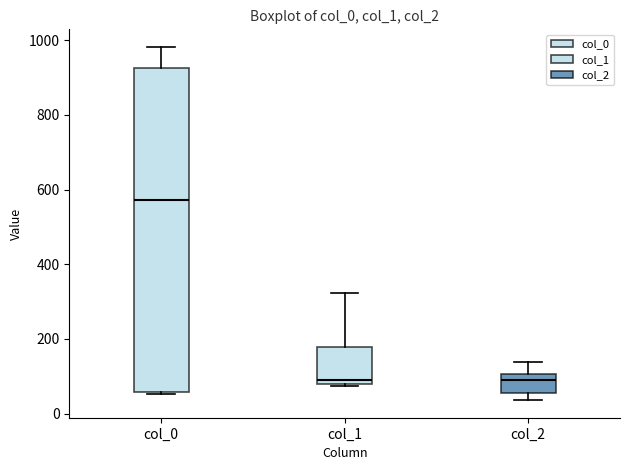

Which box is the tallest, from its lower edge to its upper edge?

col_0